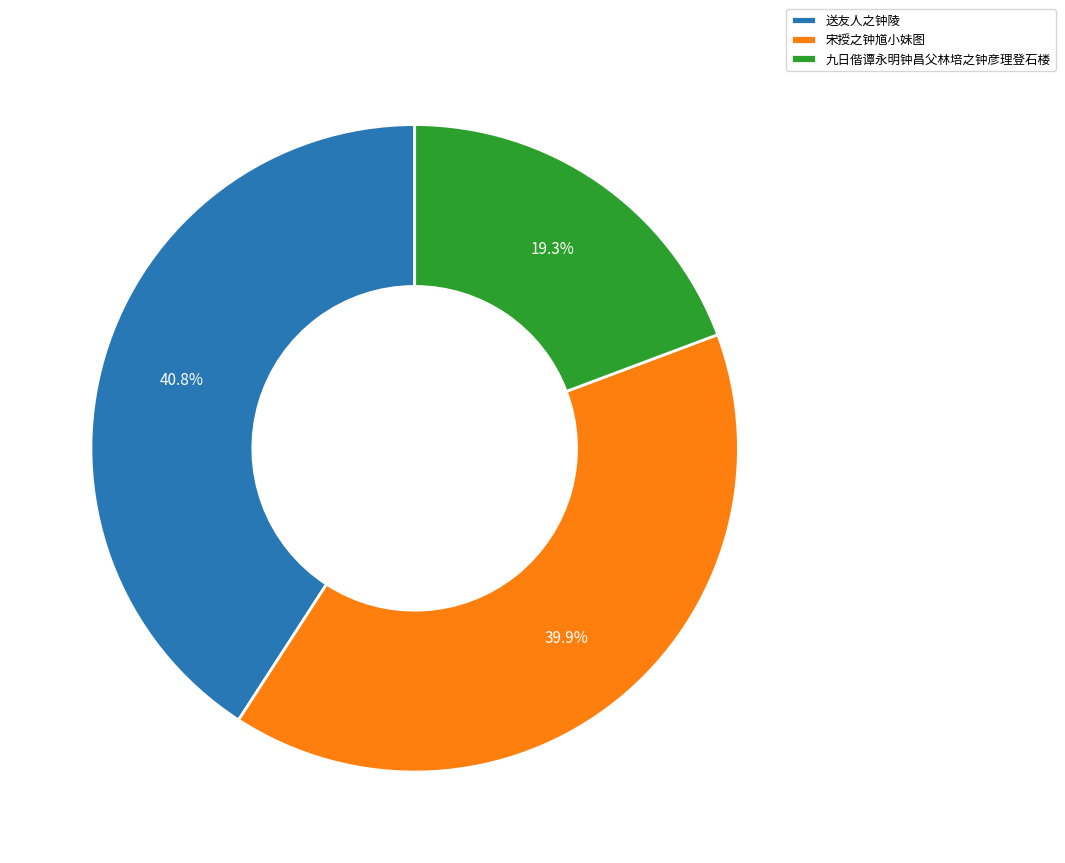

What is the smallest slice in the pie chart?

九日偕谭永明钟昌父林培之钟彦理登石楼